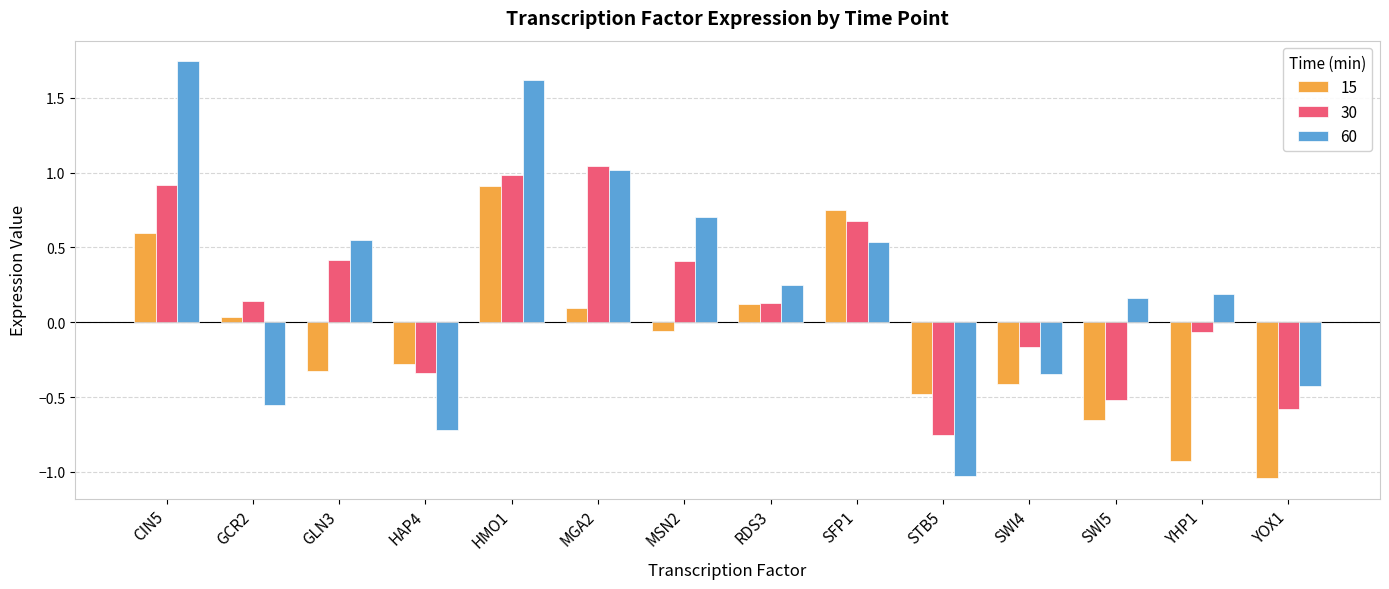

Which series has the largest total across all categories?

60